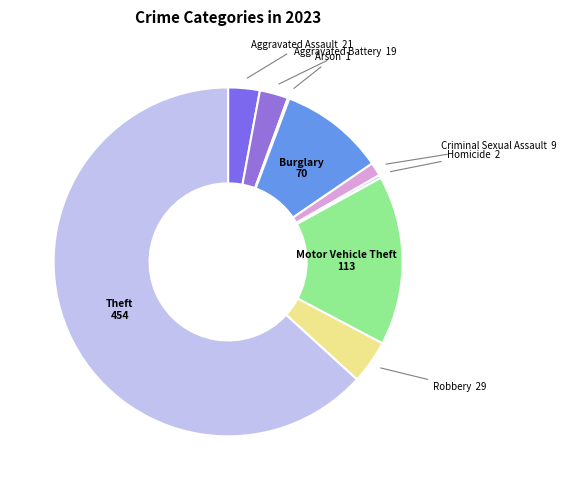

Is it true that Theft is 75% of the pie?

False